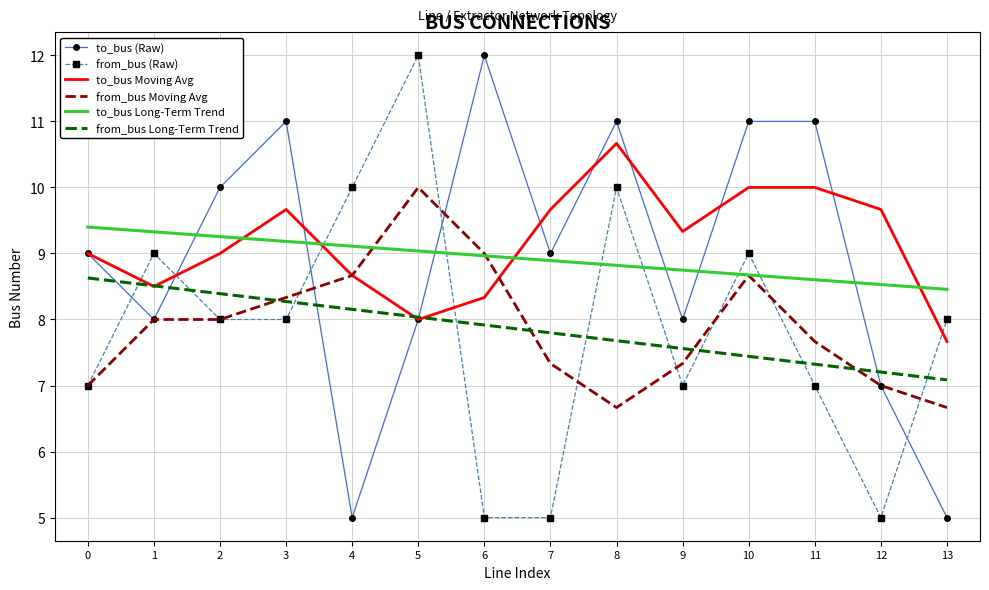

Reading left to right, what are all the values shown in this chart?

to_bus (Raw): 9.0	8.0	10.0	11.0	5.0	8.0	12.0	9.0	11.0	8.0	11.0	11.0	7.0	5.0
from_bus (Raw): 7.0	9.0	8.0	8.0	10.0	12.0	5.0	5.0	10.0	7.0	9.0	7.0	5.0	8.0
to_bus Moving Avg: 9.0	8.5	9.0	9.7	8.7	8.0	8.3	9.7	10.7	9.3	10.0	10.0	9.7	7.7
from_bus Moving Avg: 7.0	8.0	8.0	8.3	8.7	10.0	9.0	7.3	6.7	7.3	8.7	7.7	7.0	6.7
to_bus Long-Term Trend: 9.4	9.3	9.3	9.2	9.1	9.0	9.0	8.9	8.8	8.7	8.7	8.6	8.5	8.5
from_bus Long-Term Trend: 8.6	8.5	8.4	8.3	8.2	8.0	7.9	7.8	7.7	7.6	7.4	7.3	7.2	7.1